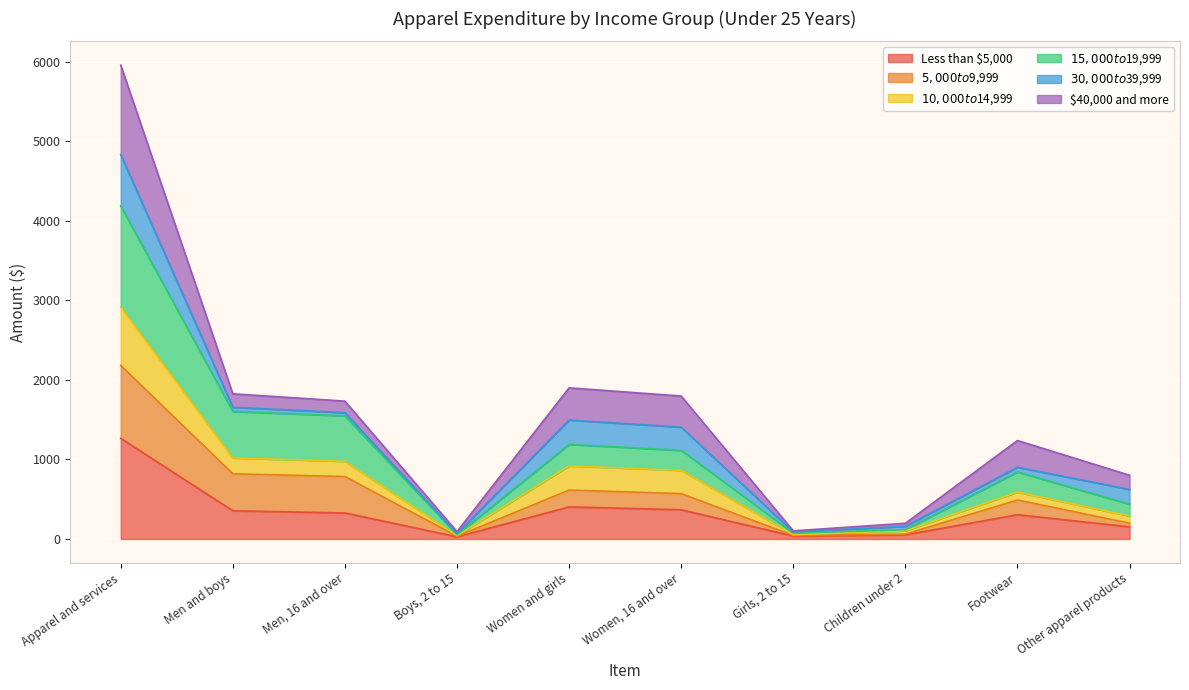

How many interior local peaks does the $10,000 to $14,999 series have?

2